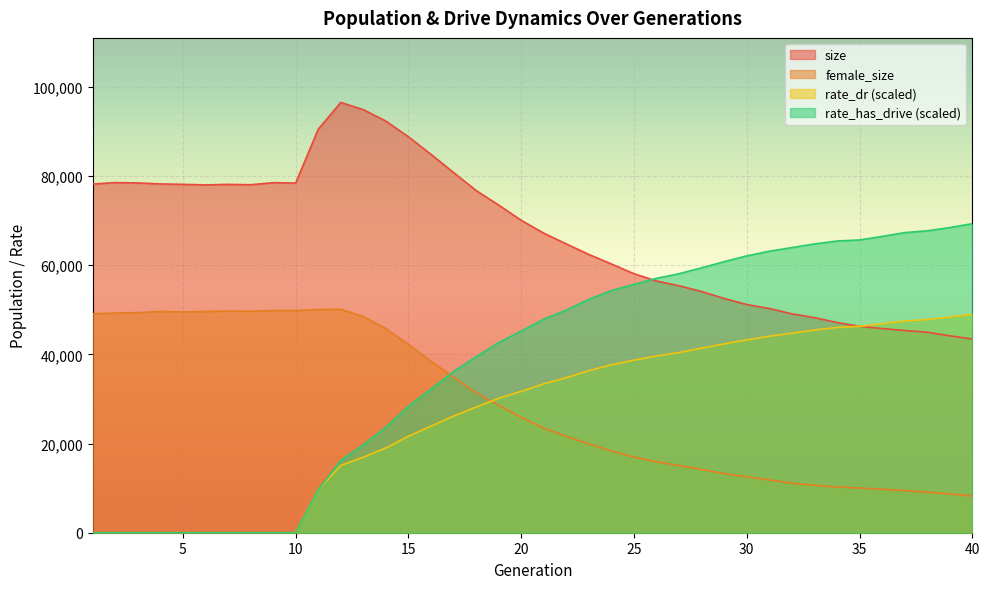

Where is size nearest to the value 69975?

20